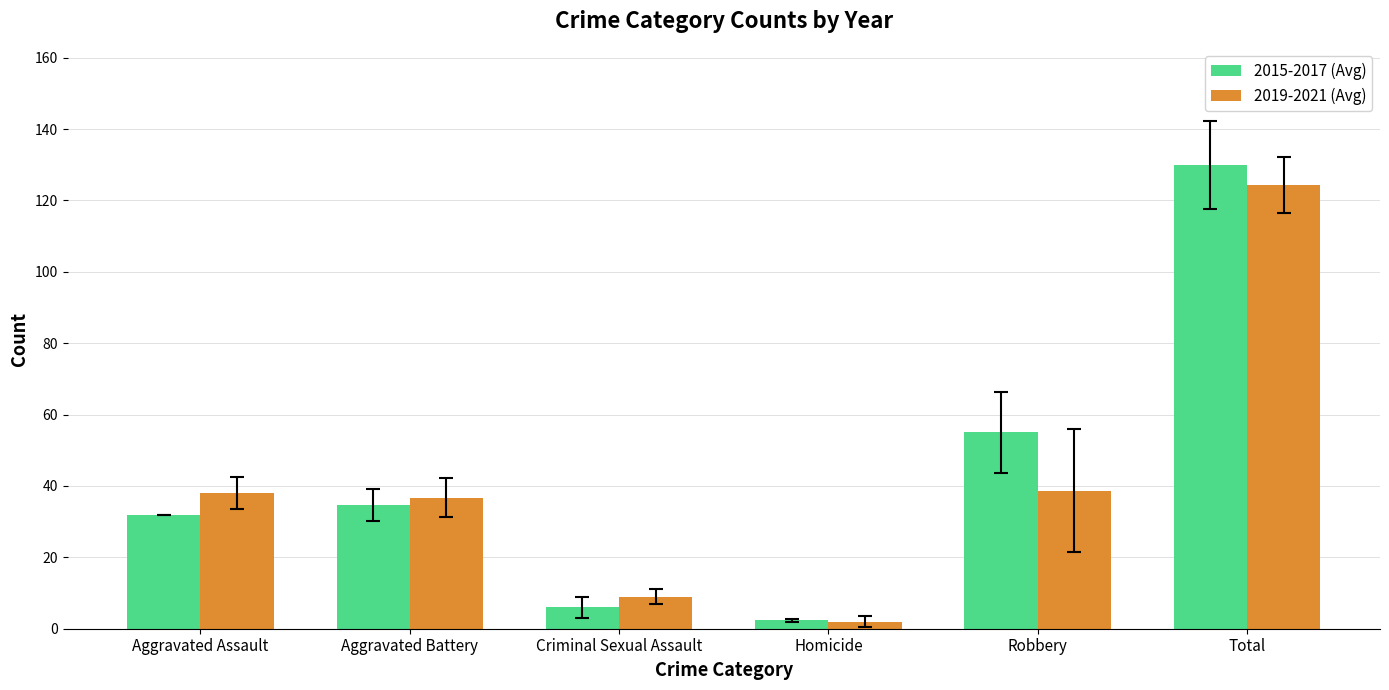

What is the label of the 3rd bar from the right?

Homicide